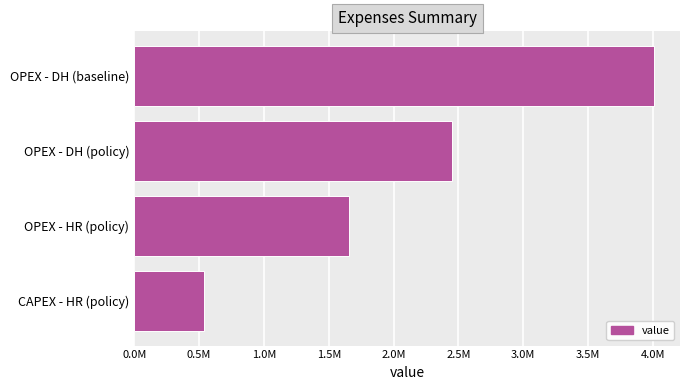

Are the bars horizontal?

Yes